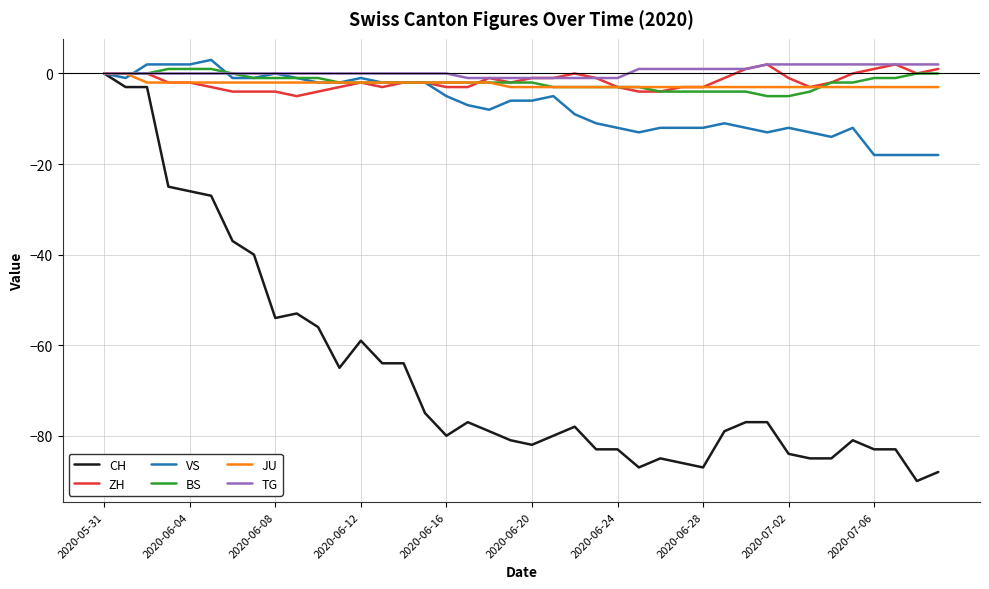

What is the lowest value of the VS series?

-18